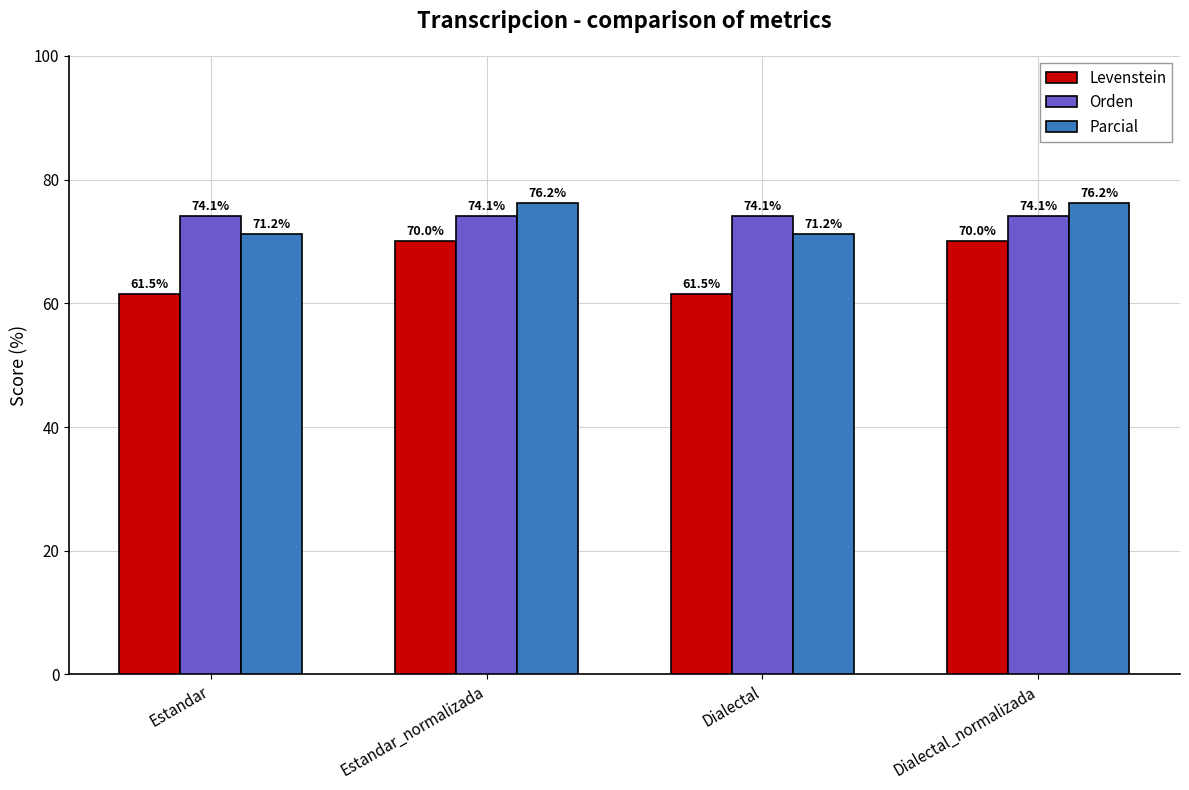

Reading left to right, list all the values displayed in this chart.

Levenstein: 61.5	70.0	61.5	70.0
Orden: 74.1	74.1	74.1	74.1
Parcial: 71.2	76.2	71.2	76.2